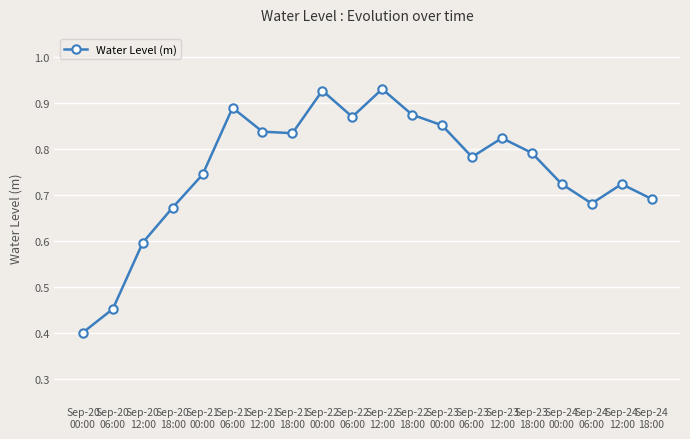

Count the values in the range 0 to 1.

20